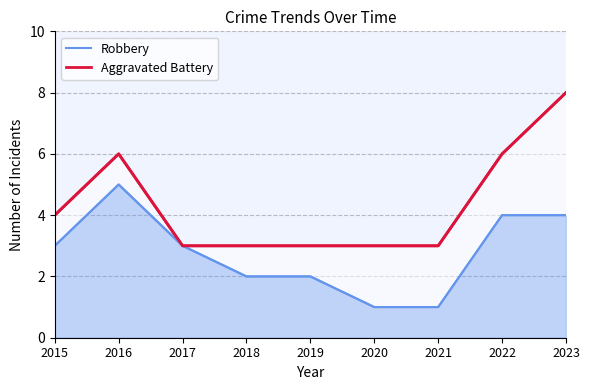

Which series changed the most between 2015 and 2022?

Aggravated Battery